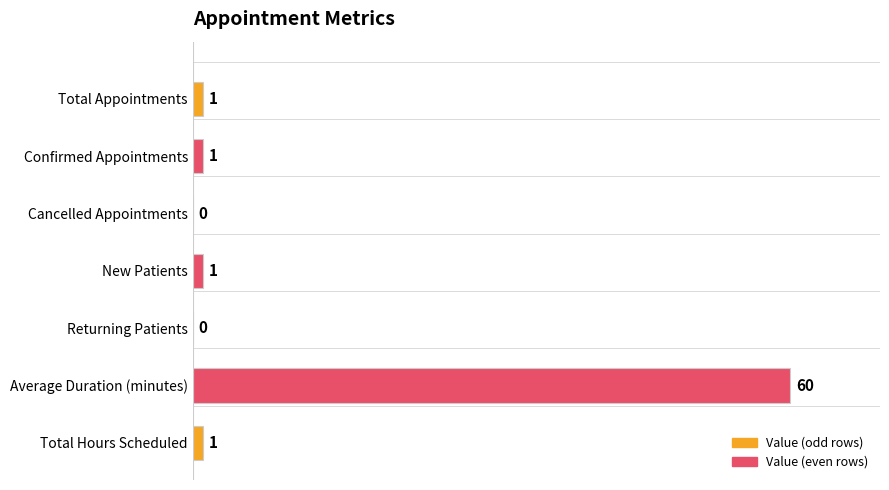

True or false: the data shows 1 at Total Appointments.

True